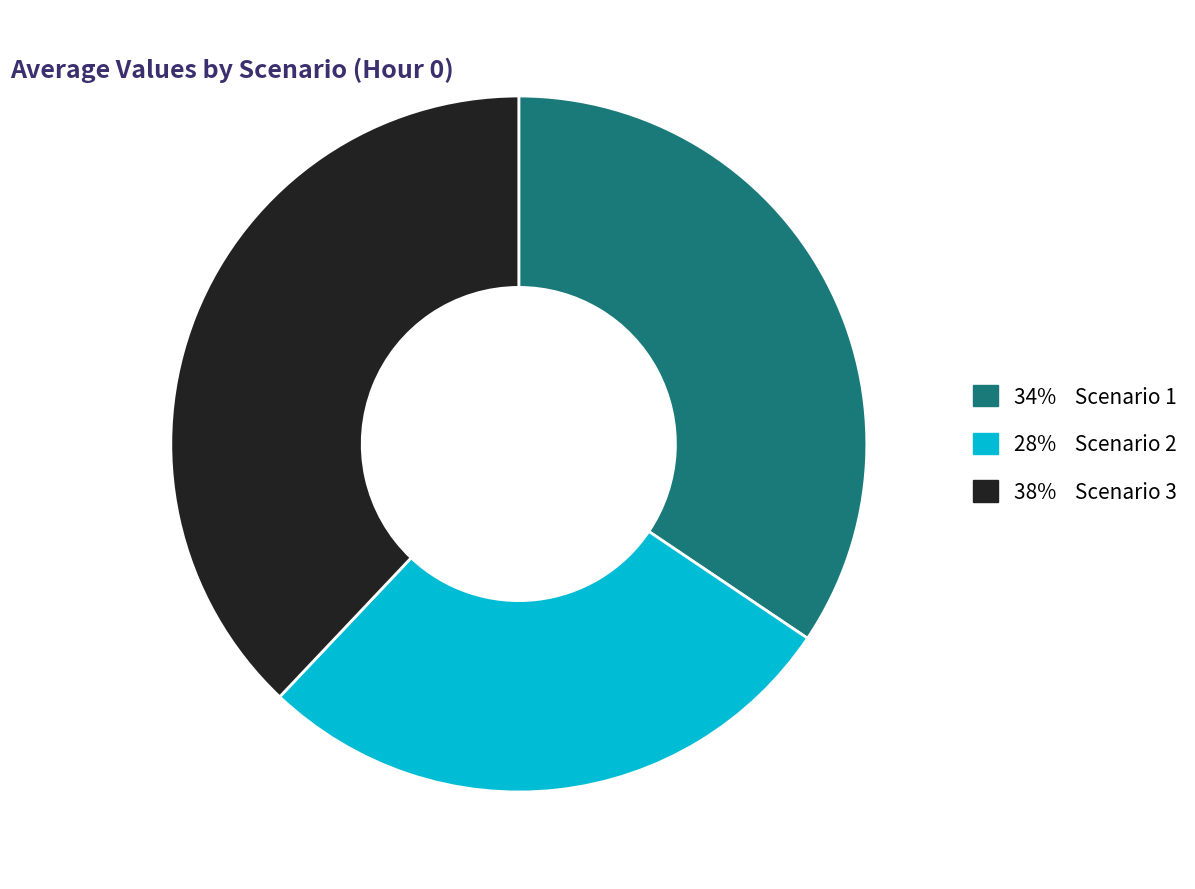

Count the number of slices in the pie.

3